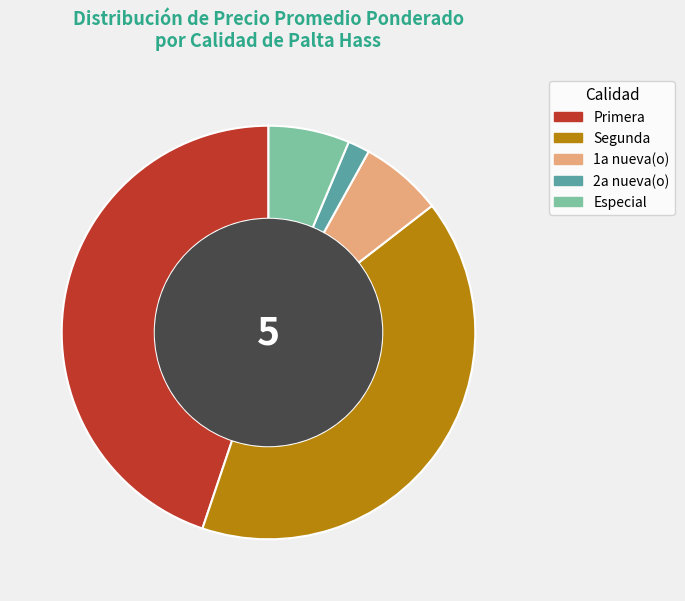

Which has a higher value, Especial or Primera?

Primera